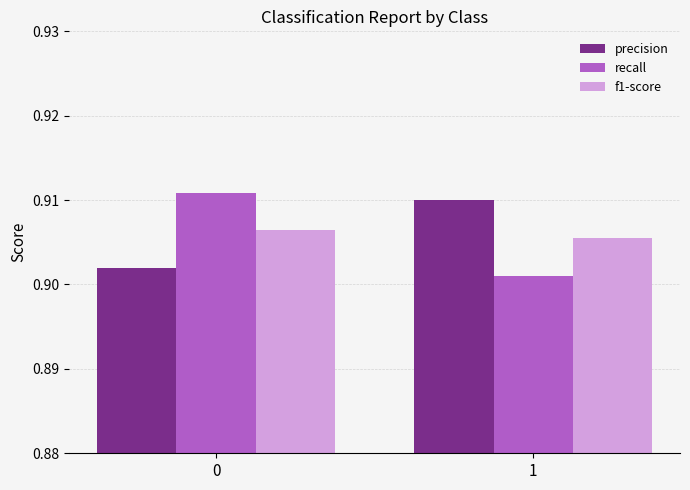

Is the value of precision at 0 greater than the value of f1-score at 0?

No